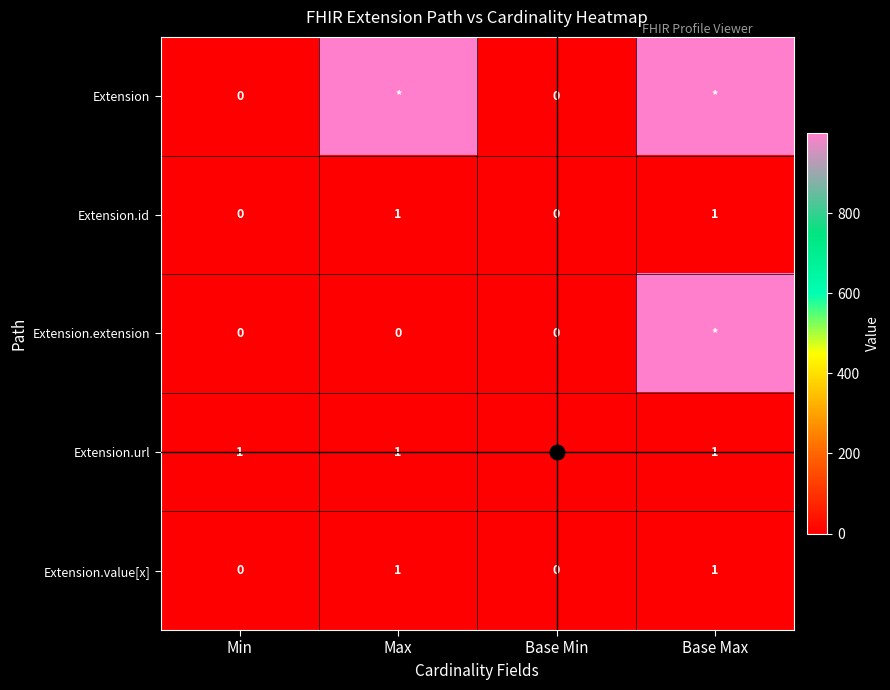

Is it true that Extension.id equals 1 at Max?

True